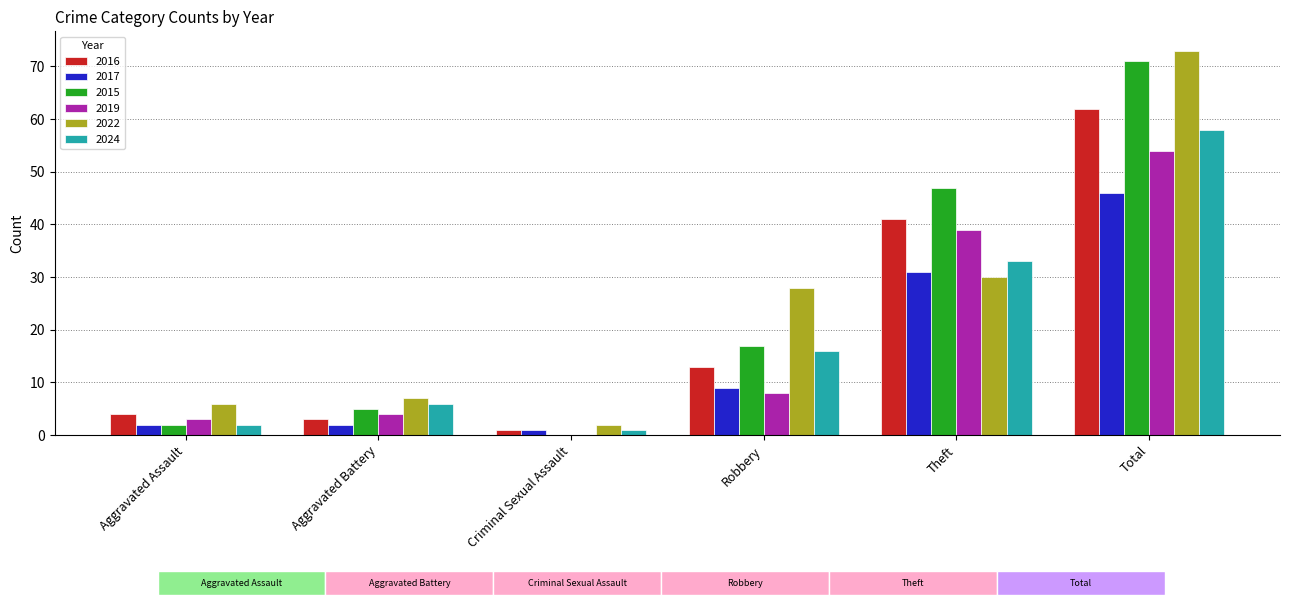

What is the sum of the 2015 values at Robbery and Aggravated Assault?

19